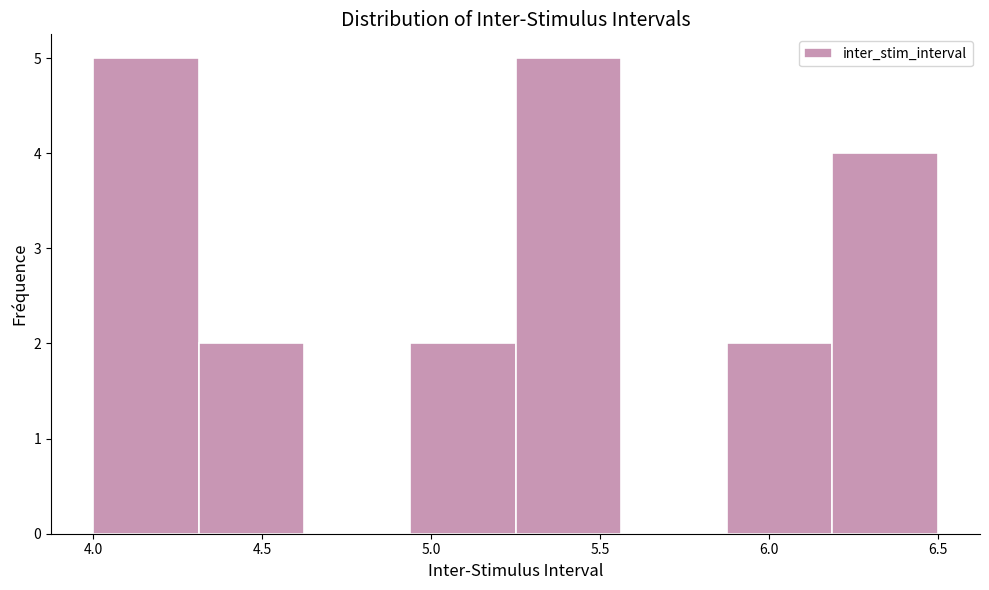

Reading left to right, list every bar in this chart as the range it spans on the x-axis followed by its height. Neither the bar edges nor the heights are printed on the chart, so give them approximately, as read against the axes.

4.00 to 4.30: 5
4.30 to 4.65: 2
4.65 to 4.95: 0
4.95 to 5.25: 2
5.25 to 5.55: 5
5.55 to 5.90: 0
5.90 to 6.20: 2
6.20 to 6.50: 4